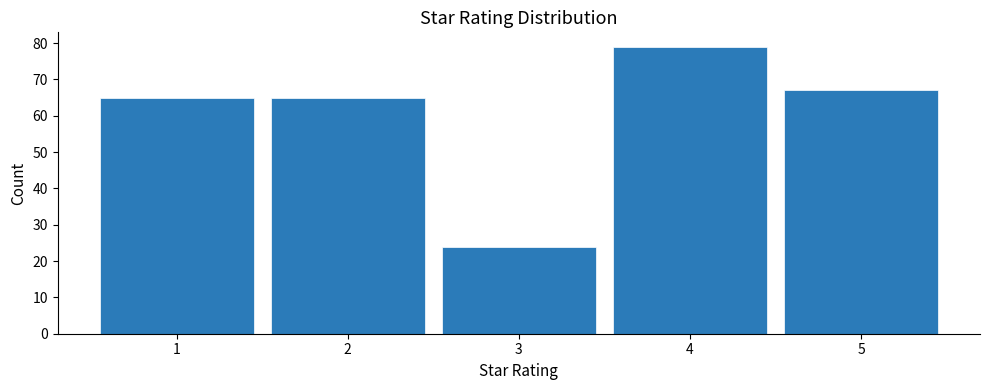

What is the height of the bar covering 2.5 to 3.5 on the x-axis? The values are not printed on the chart, so give them approximately, as read against the axis.

24